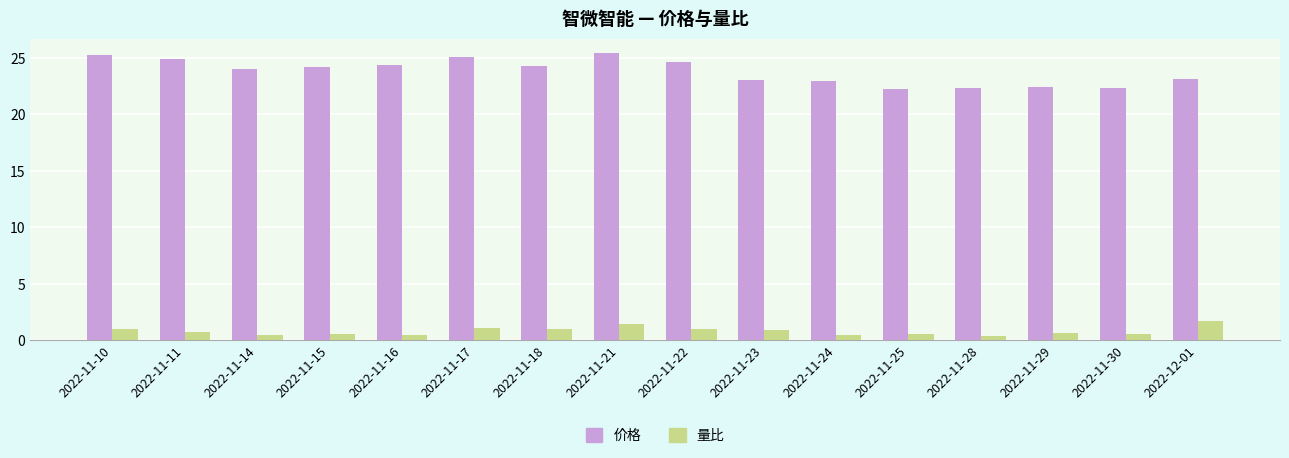

What position from the left is 2022-11-16?

5